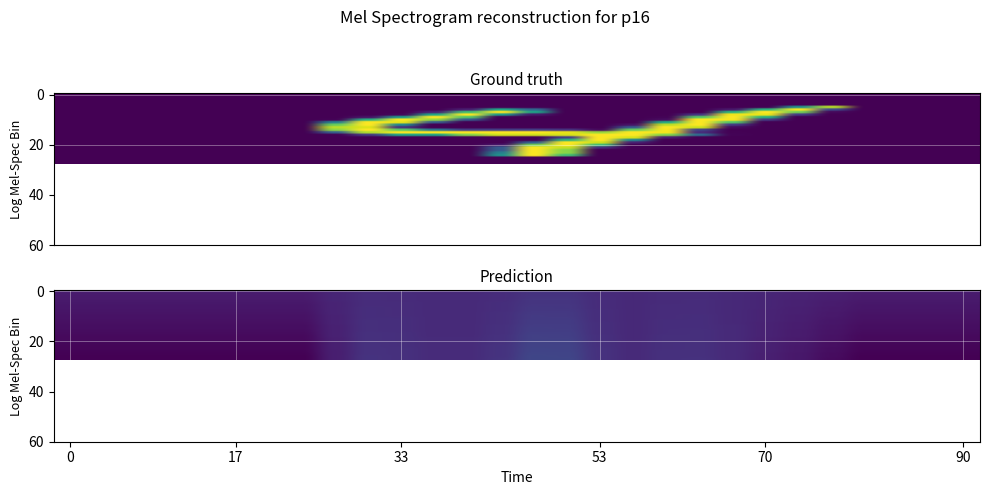

What is the total value across all series at 25?

285.6